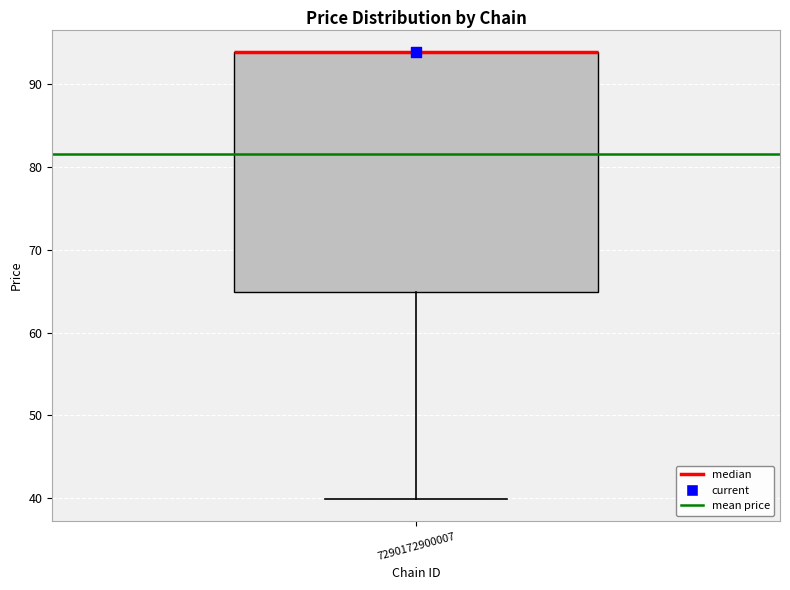

Read this box plot against the y-axis: the position of the median line, the range covered by the box, and the ends of both whiskers. The values are not printed on the chart, so give them approximately, as read against the axis.

median 94 (drawn on the box's upper edge), box 65 to 94, whiskers 40 to 94